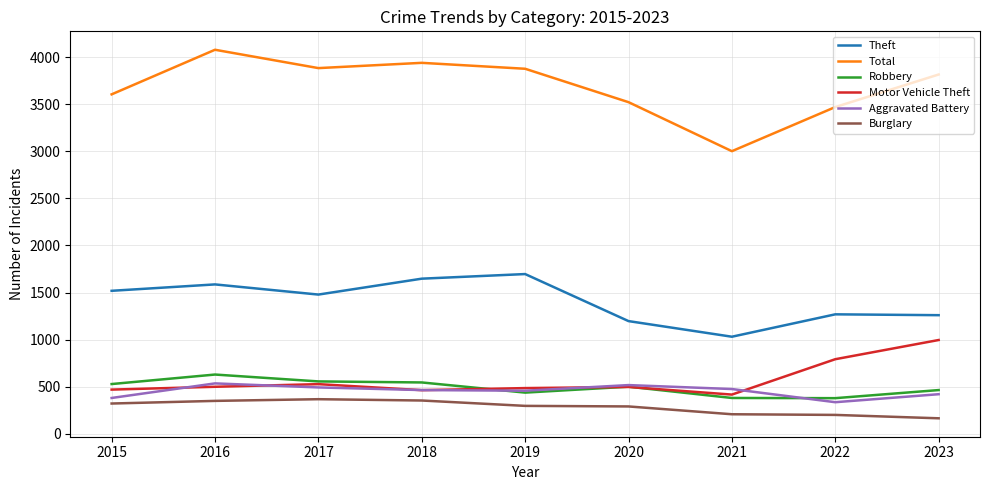

How many categories are shown in the chart?

9